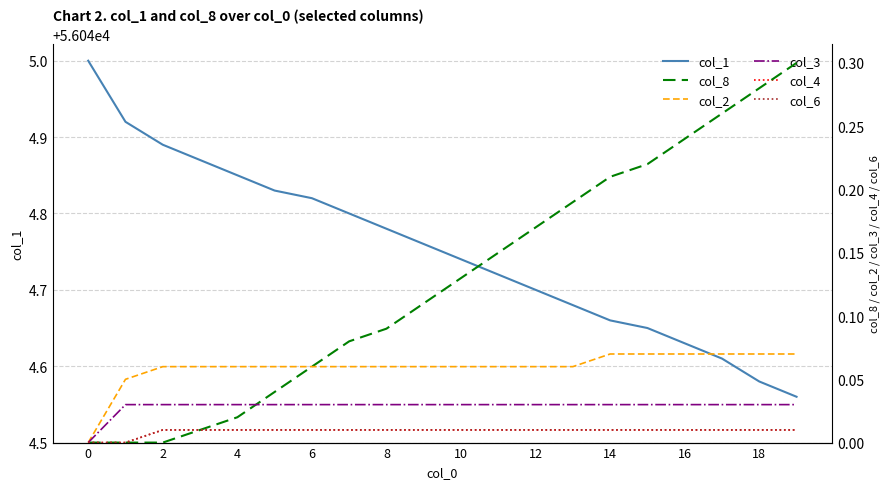

Is it true that col_1 equals 38714.0 at 6?

False